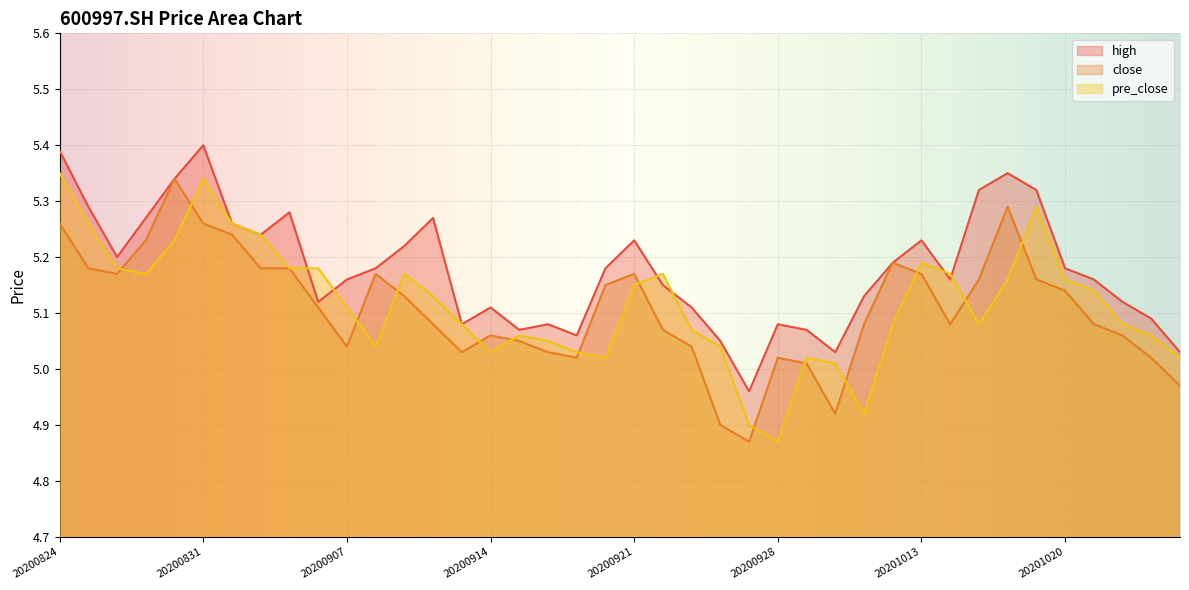

What is the difference between the second highest and second lowest values in the high series?

0.4